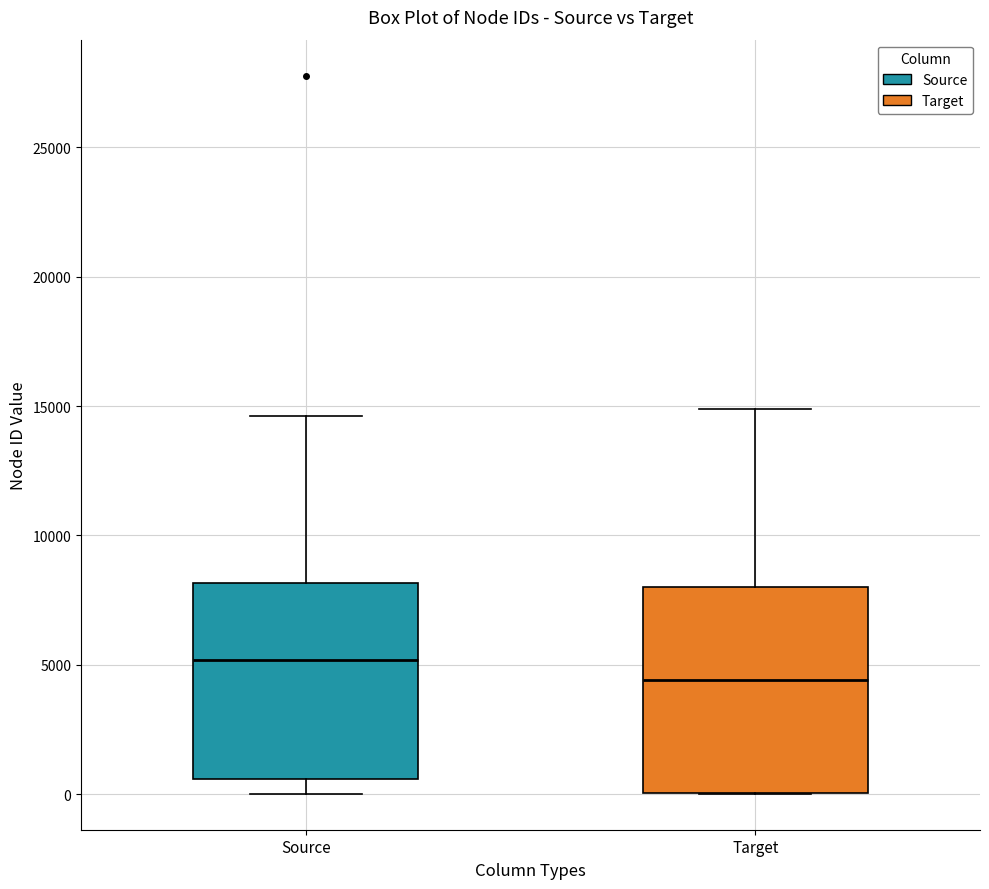

Where is the lower edge of the box for Source on the y-axis? The values are not printed on the chart, so give them approximately, as read against the axis.

500